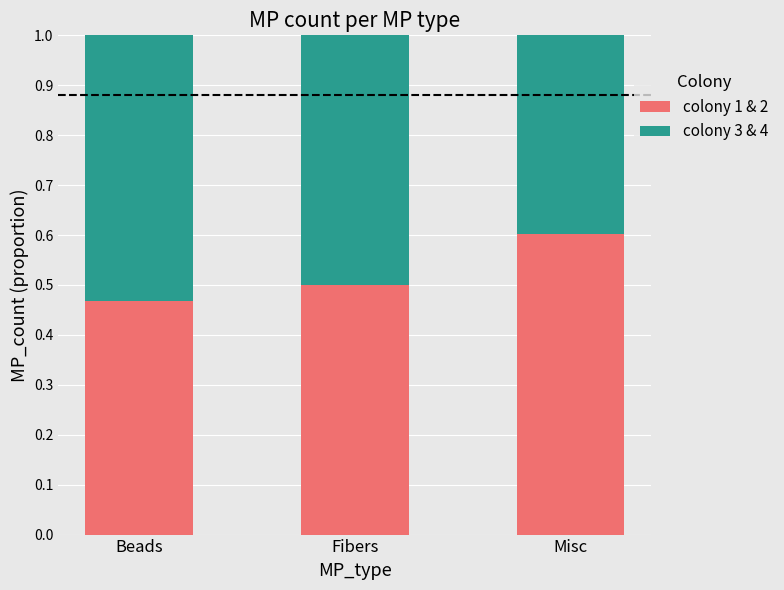

At which label is colony 1 & 2 closest to 0?

Beads